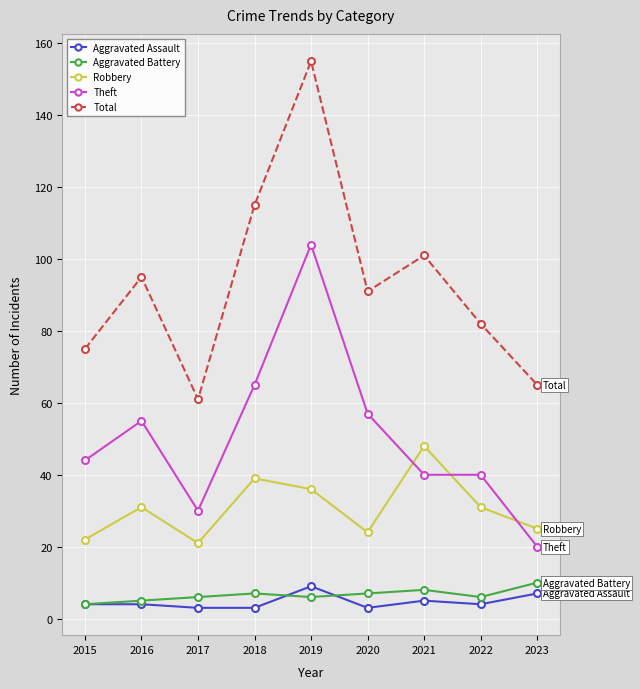

Read the Robbery value at 2022.

31